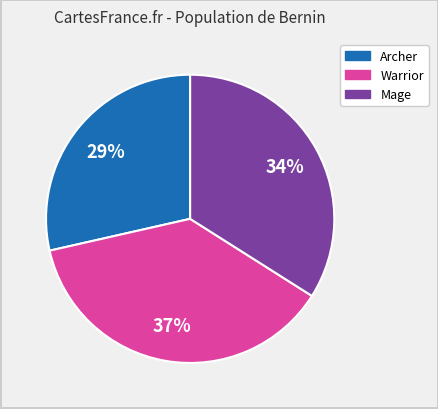

Is there any slice that represents more than half of the pie?

No